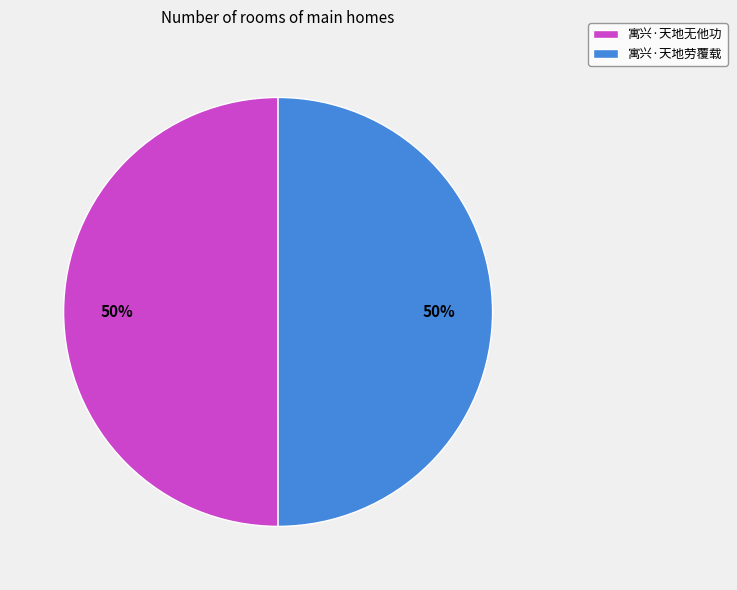

Is it true that 寓兴·天地无他功 is 50% of the pie?

True